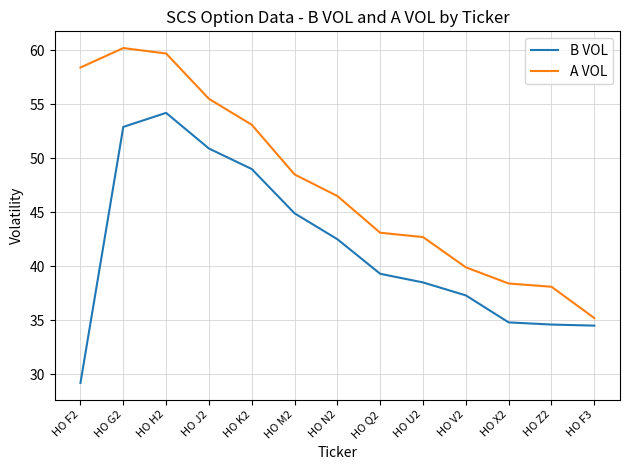

Is this an area chart (filled region under the line)?

No